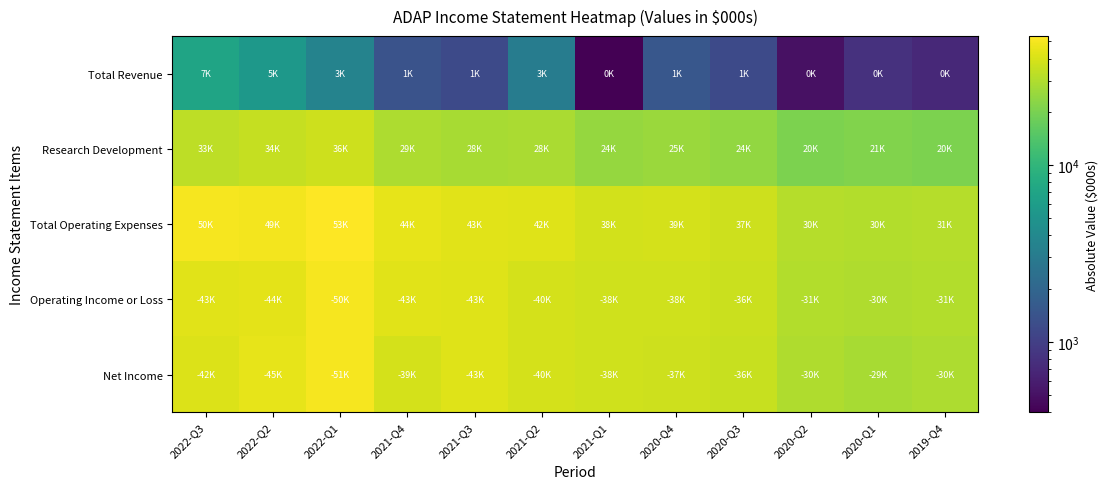

What is the greatest value displayed?

53600